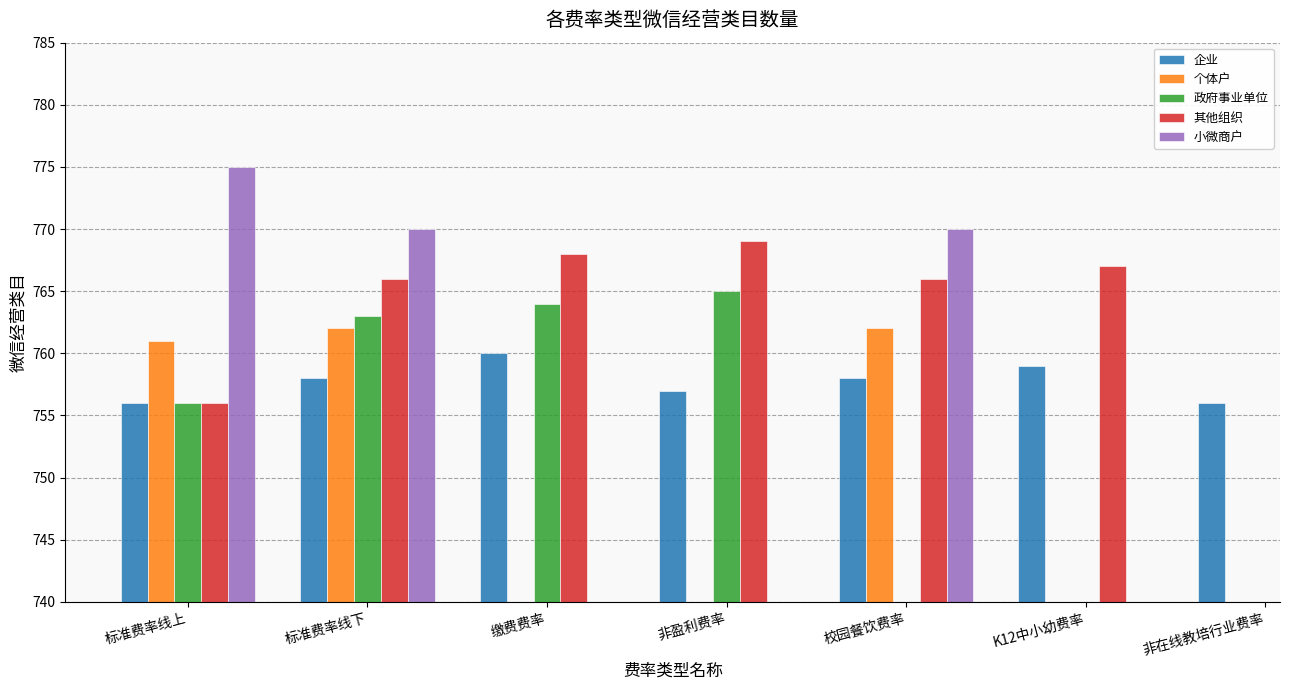

What is the difference between the maximum and minimum values in the 企业 series?

4